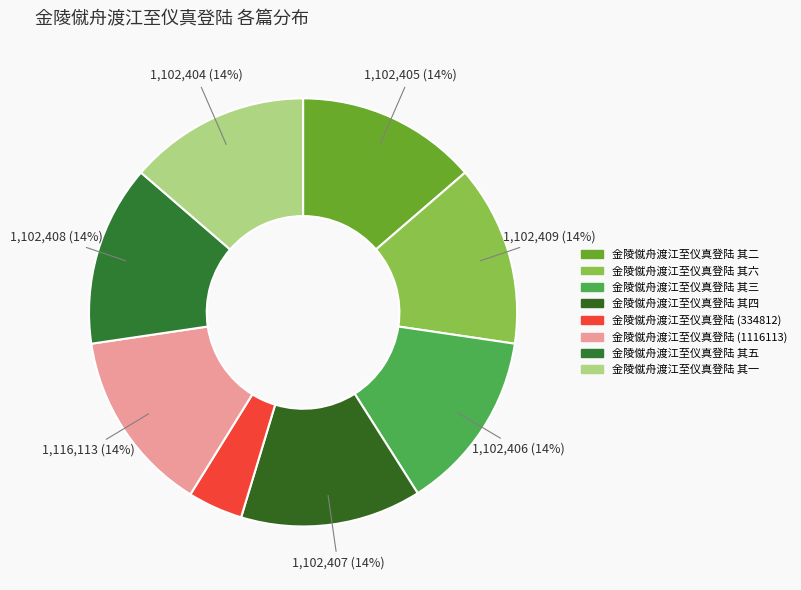

Between 金陵僦舟渡江至仪真登陆 其一 and 金陵僦舟渡江至仪真登陆 其六, which is larger?

金陵僦舟渡江至仪真登陆 其六